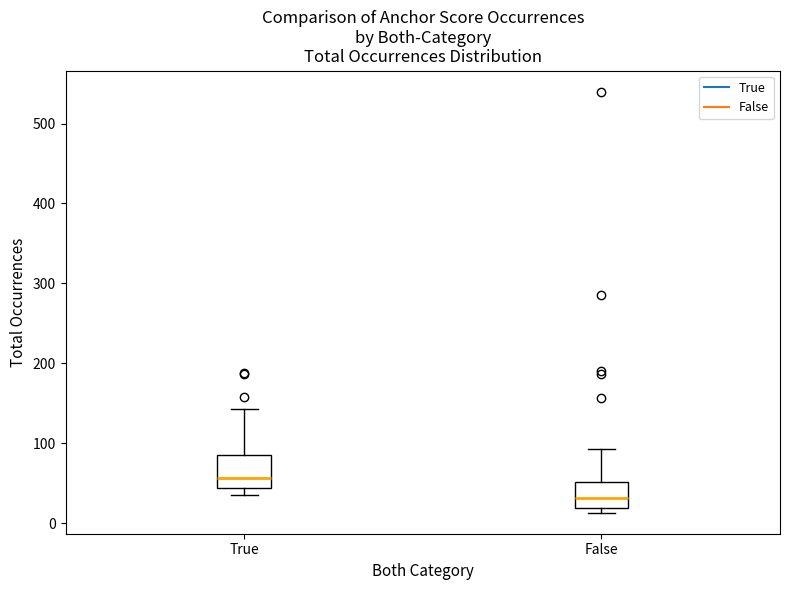

Reading left to right, transcribe this box plot: for each box, give where its median line is, the range the box spans, and where its two whiskers end, as read against the y-axis. The values are not printed on the chart, so give them approximately, as read against the axis.

True: median 60, box 40 to 90, whiskers 40 (just below the box's lower edge) to 140
False: median 30, box 20 to 50, whiskers 10 to 90